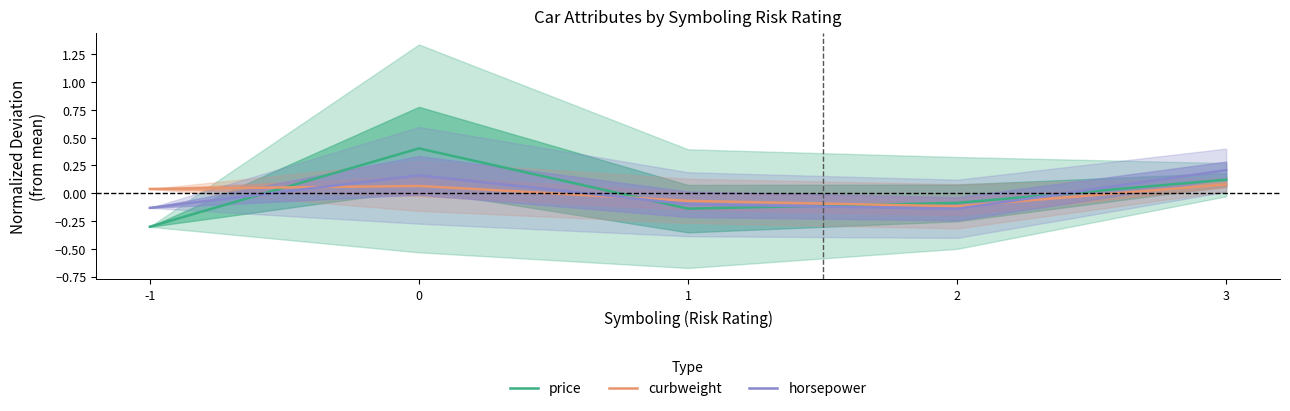

Which category has the lowest value in the curbweight series?

2